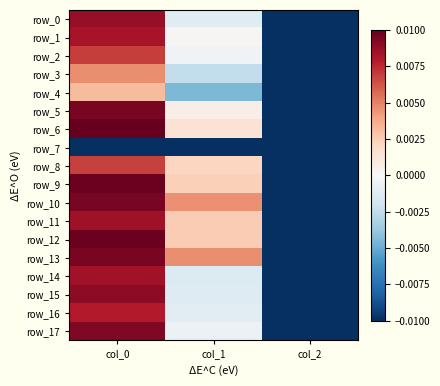

At which label is row_11 closest to 0?

col_1